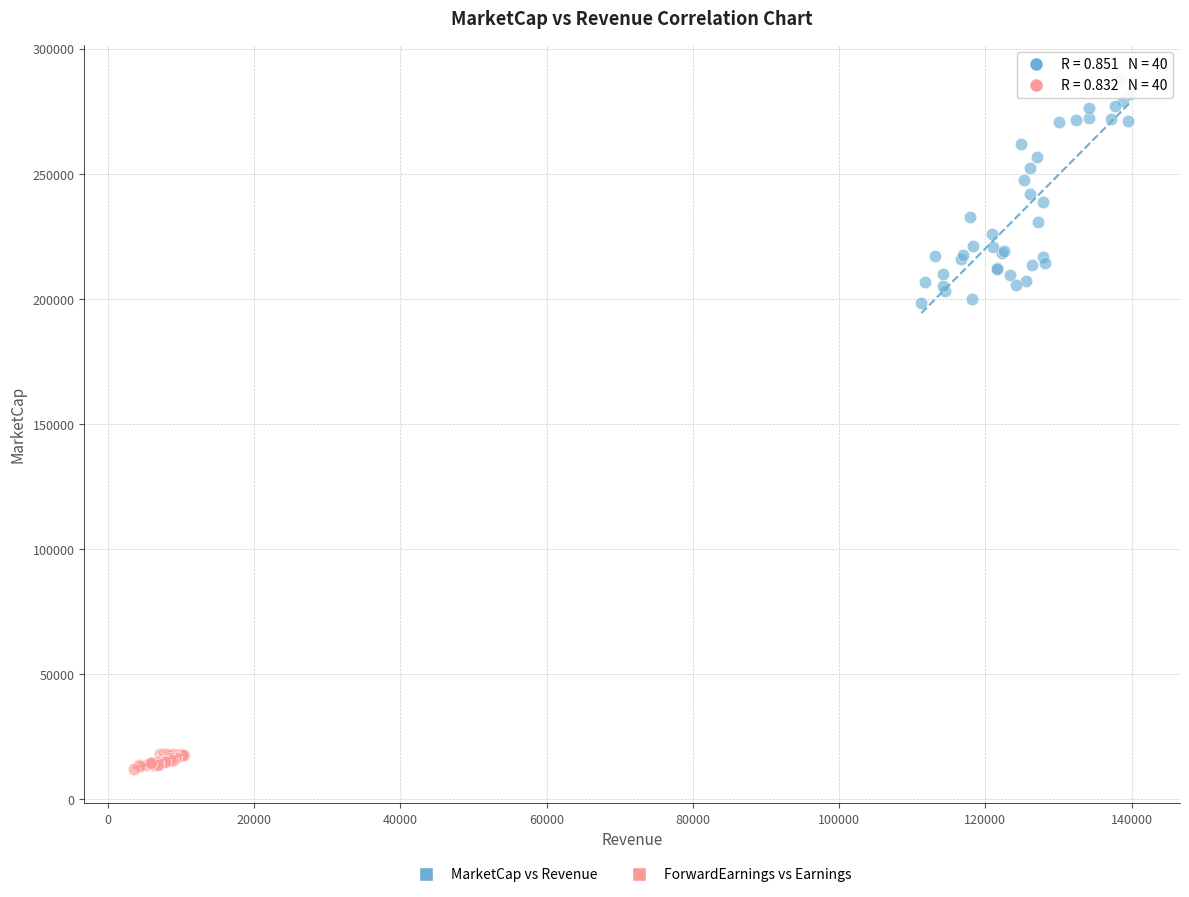

Which series has the widest spread of Y values?

MarketCap vs Revenue